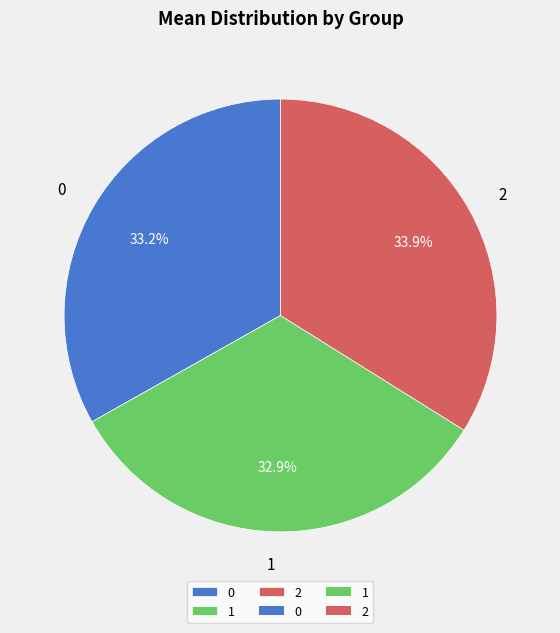

Does 0 account for over 50% of the chart?

No